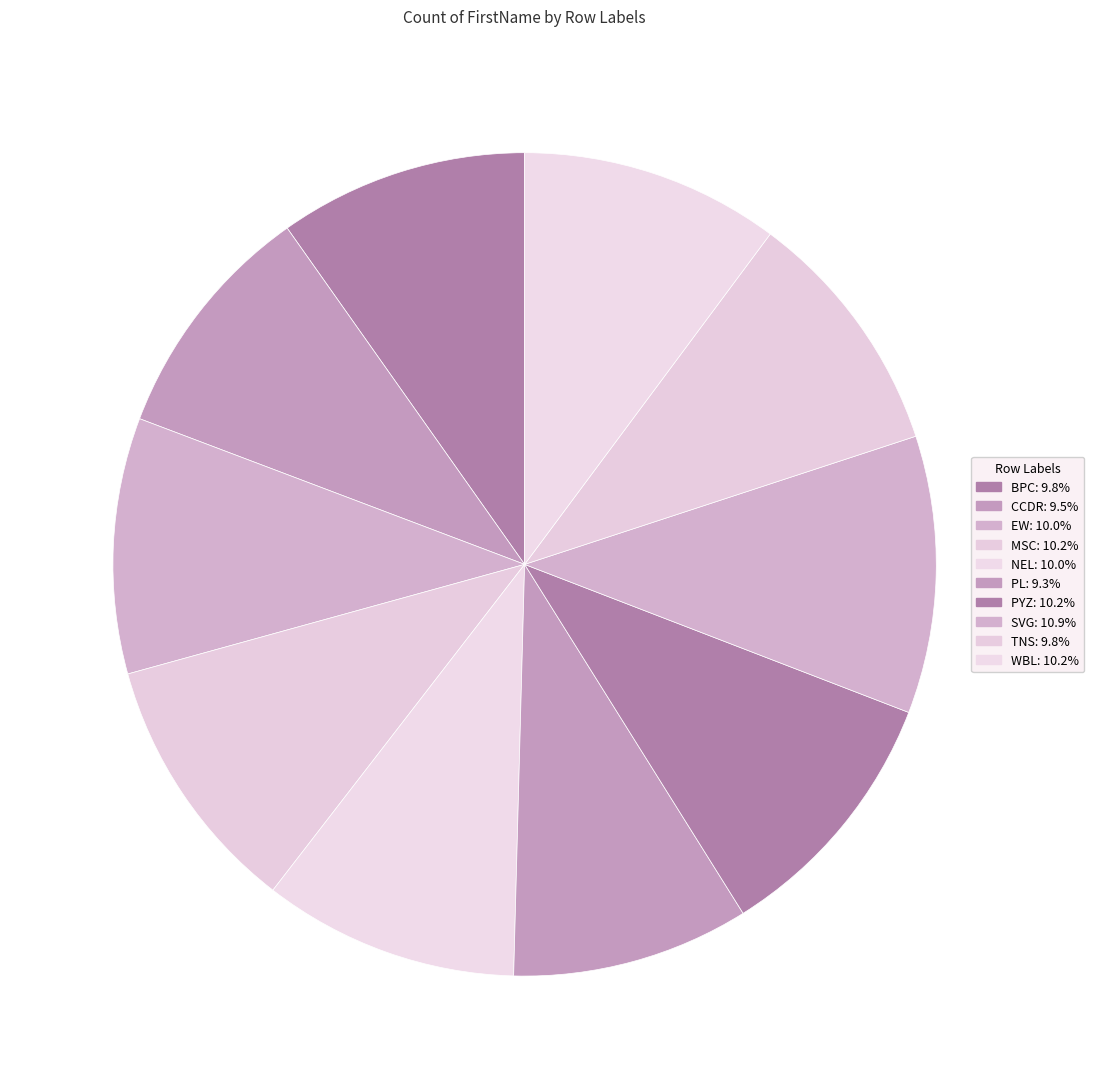

How many segments does this pie chart have?

10